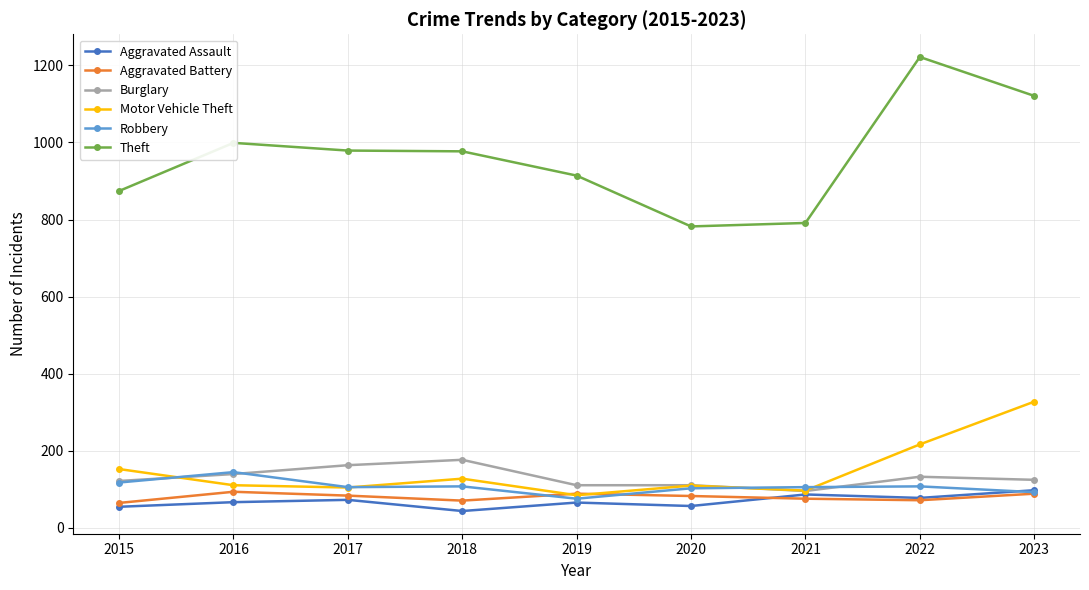

What is the difference between the highest and lowest values at 2015?

820